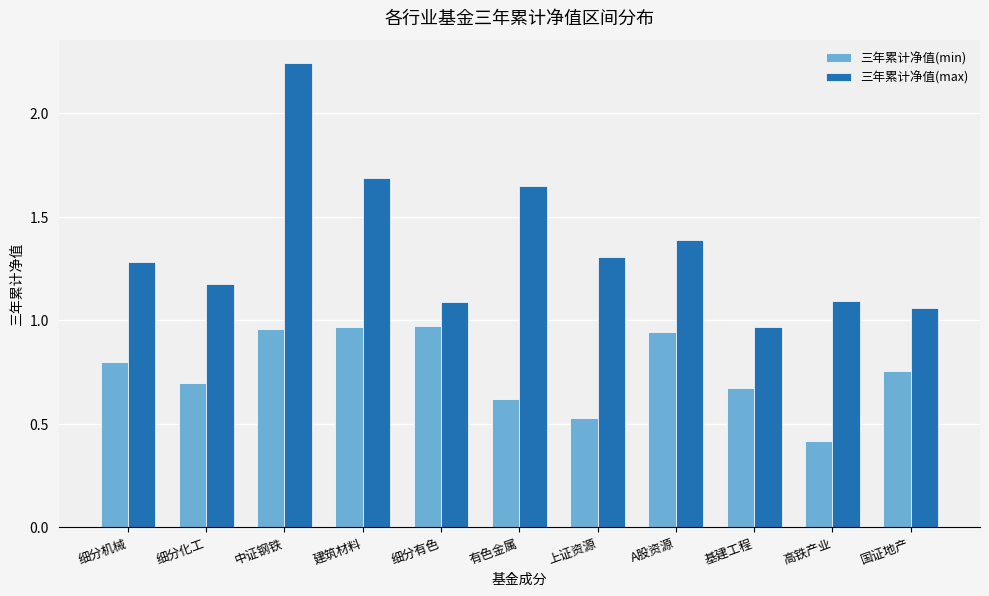

What are all the series names shown in the legend?

三年累计净值(min), 三年累计净值(max)